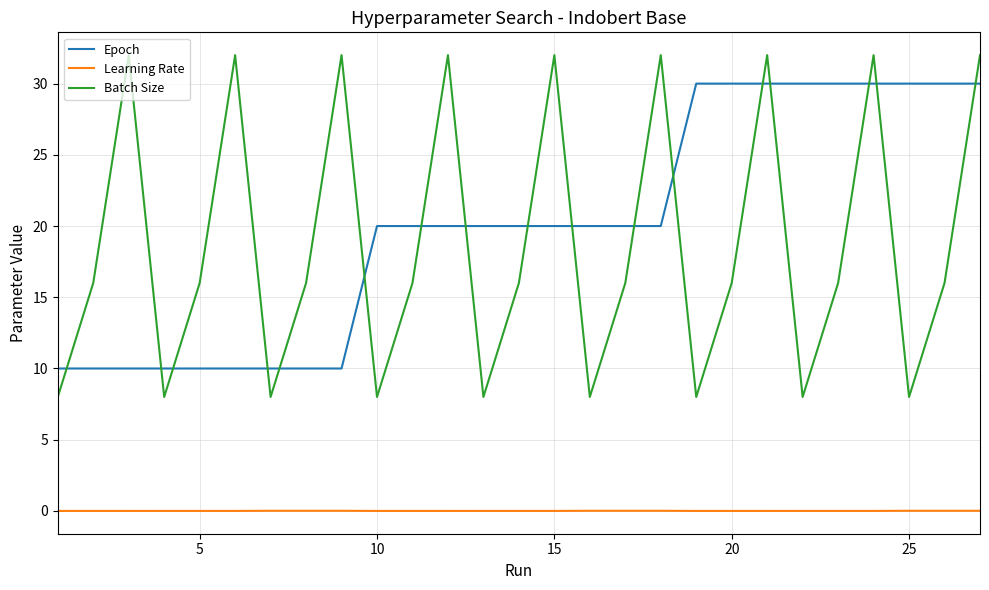

At how many categories does at least one series exceed 23?

15